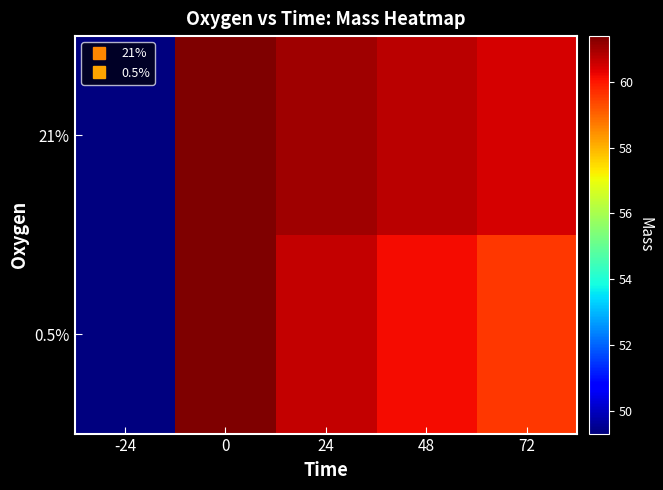

Rank the series by their average value, from lowest to highest.

0.5%, 21%